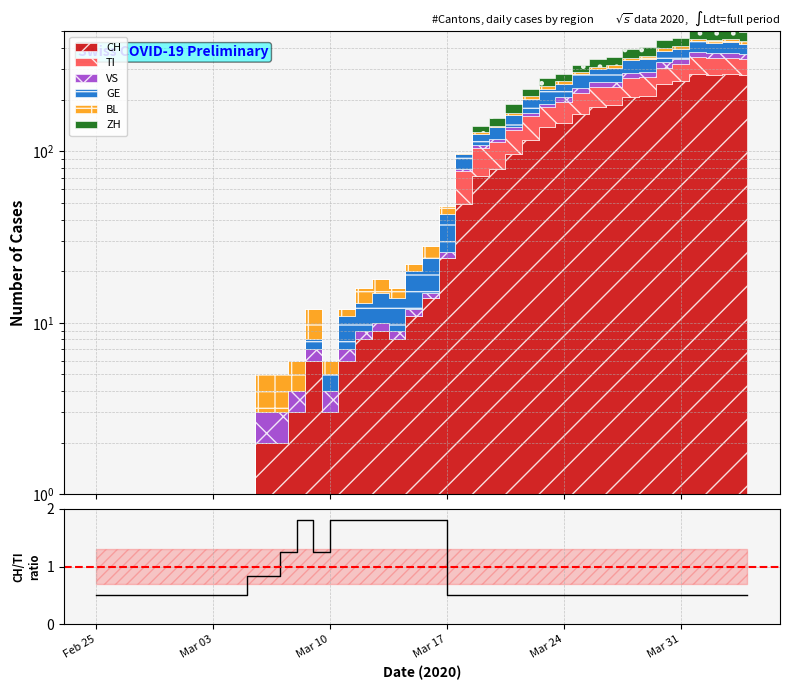

What is the difference between the maximum and minimum values?

1.3